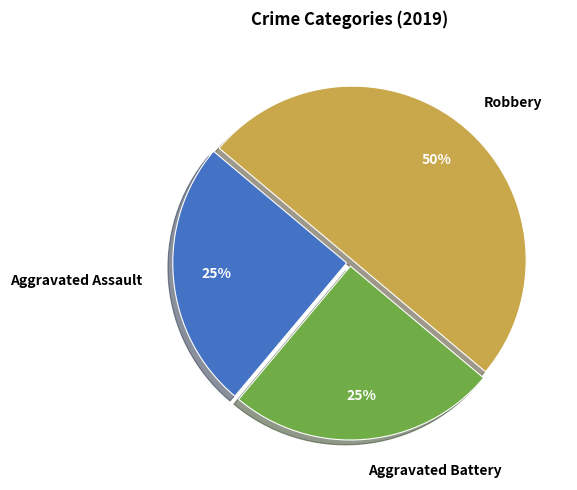

How many slices are in this pie chart?

3